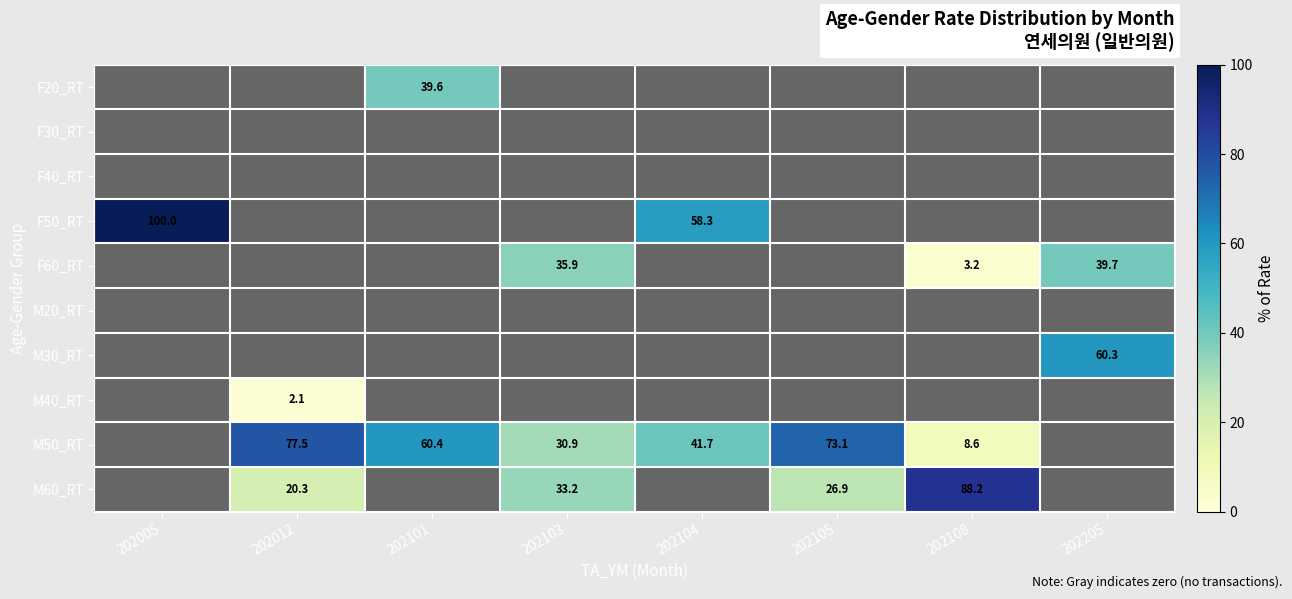

At how many categories does at least one series exceed 36?

7